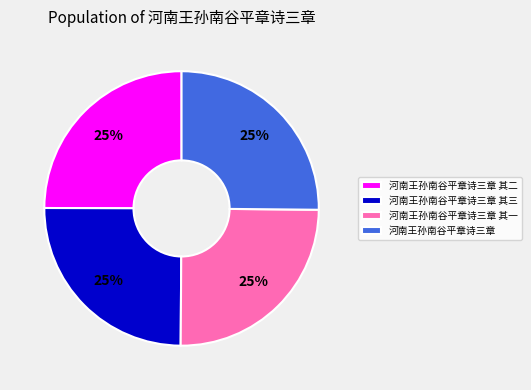

The 河南王孙南谷平章诗三章 其一 slice represents 11% of the pie. True or false?

False